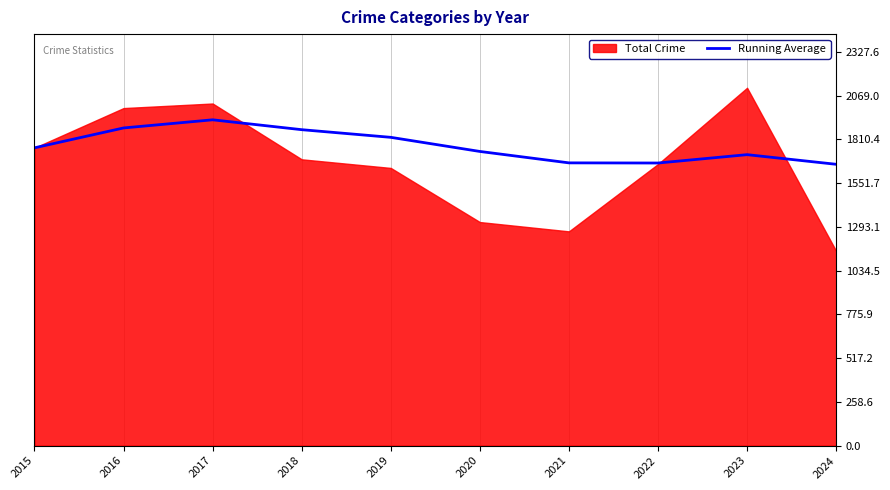

Reading left to right, extract all data points from this chart.

2015=1761.0	2016=1878.5	2017=1926.7	2018=1868.2	2019=1823.0	2020=1739.5	2021=1672.0	2022=1671.1	2023=1720.6	2024=1663.6